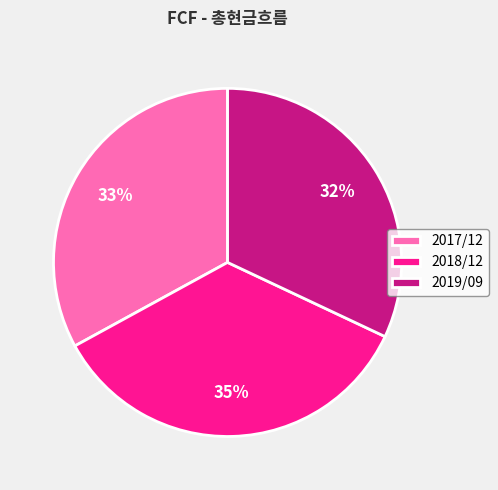

To the nearest percent, what is the combined percentage of 2017/12 and 2019/09?

65%